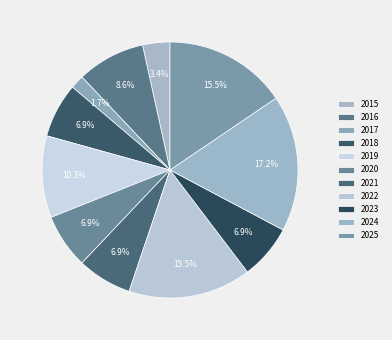

To the nearest percent, what is the difference between the 2023 and 2017 slice percentages?

5%